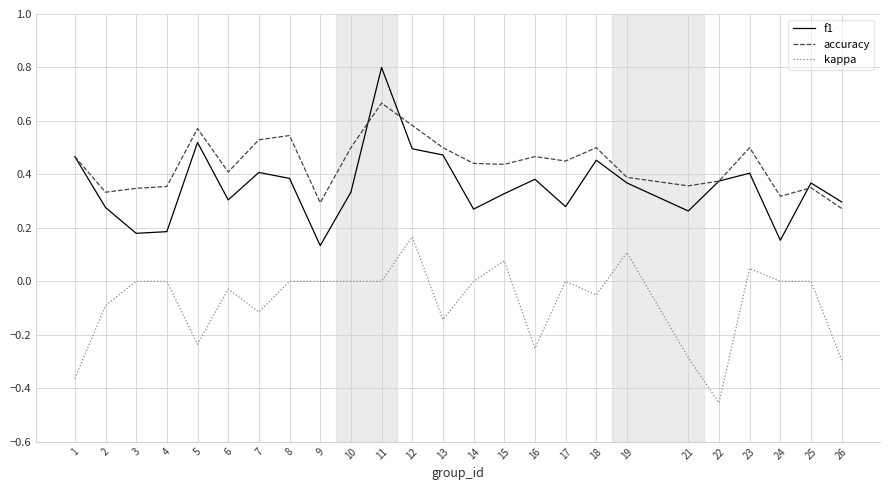

Rank the series by their maximum value, from highest to lowest.

f1, accuracy, kappa